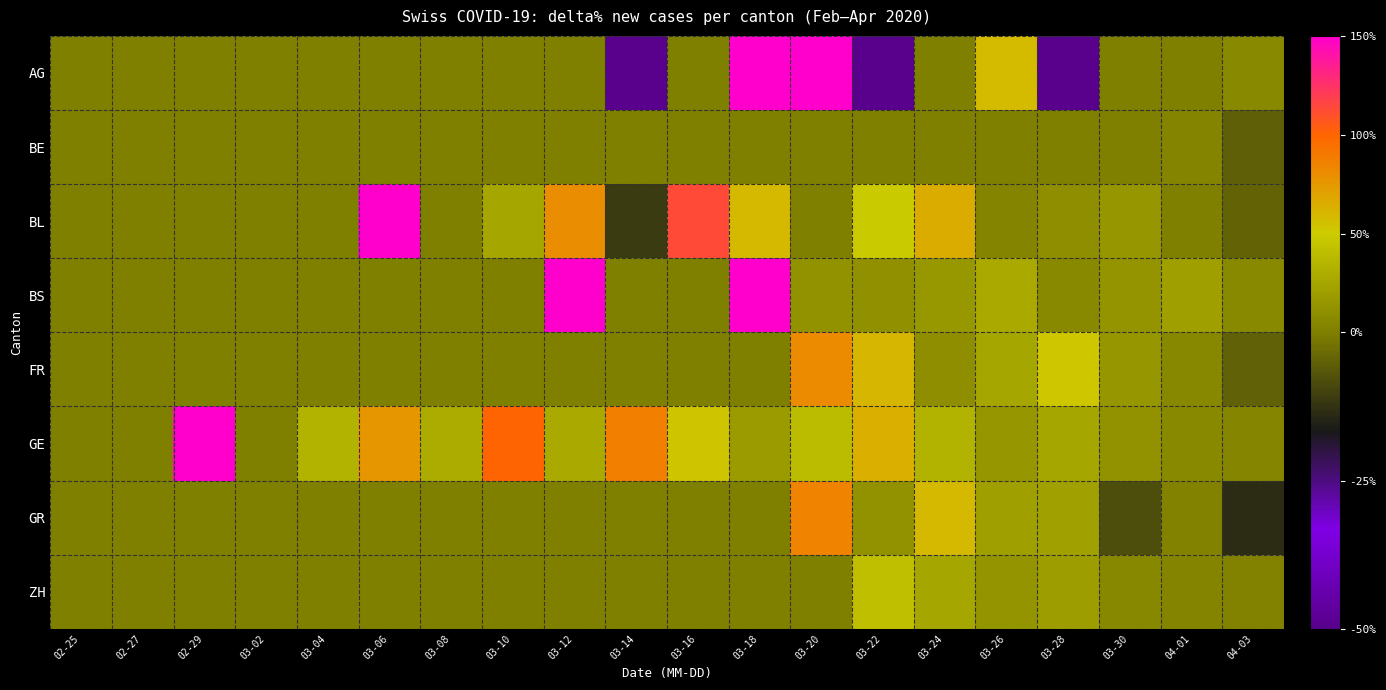

Which has a higher value, 03-26 or 03-22?

03-26